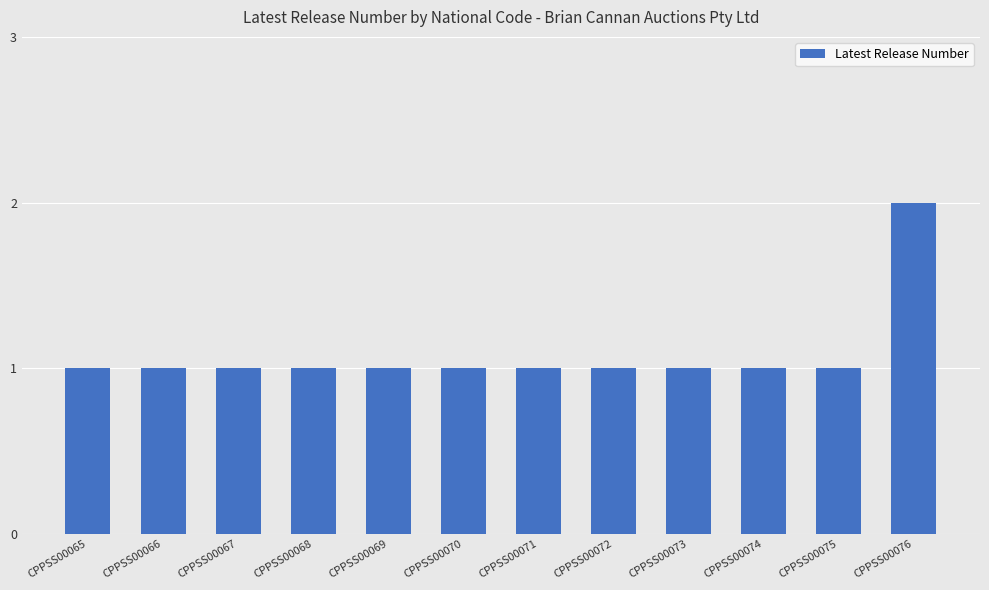

Approximately how many times larger is the value at CPPSS00074 compared to CPPSS00068?

1.0